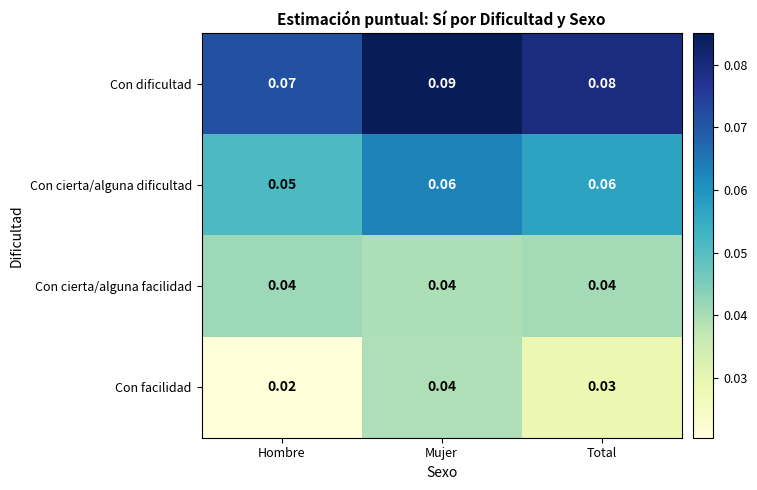

Rank the series by their average value, from lowest to highest.

Con facilidad, Con cierta/alguna facilidad, Con cierta/alguna dificultad, Con dificultad